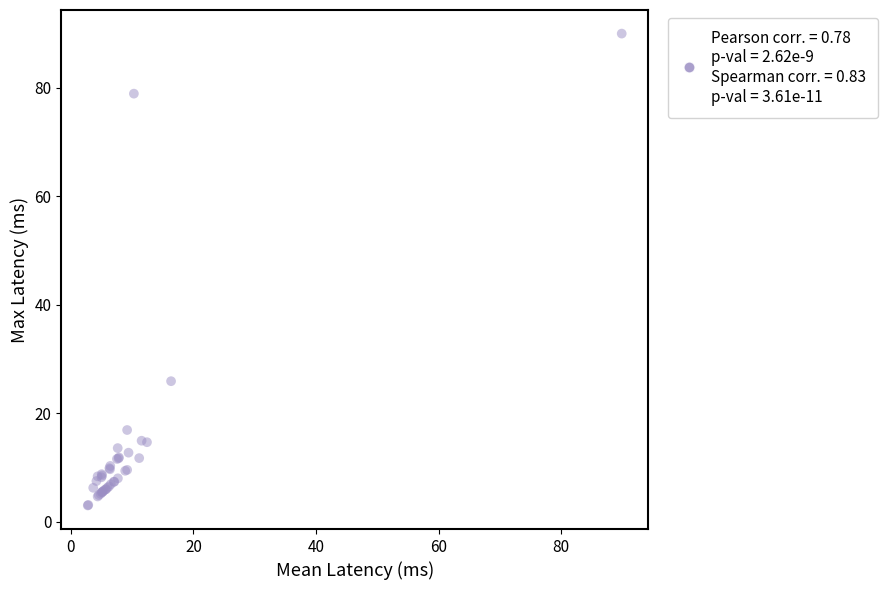

What Y value in the scatter plot is closest to 46?

25.9